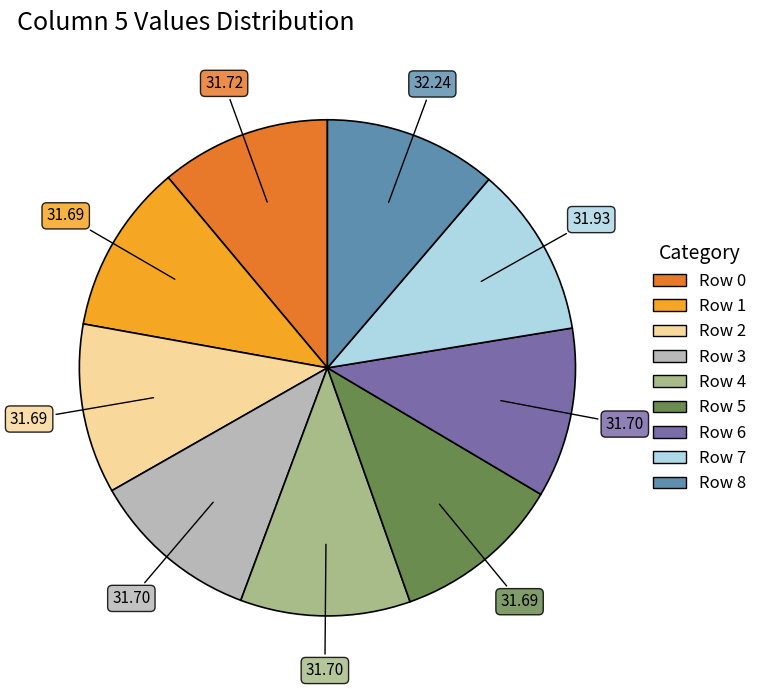

Is there a majority slice in this chart?

No